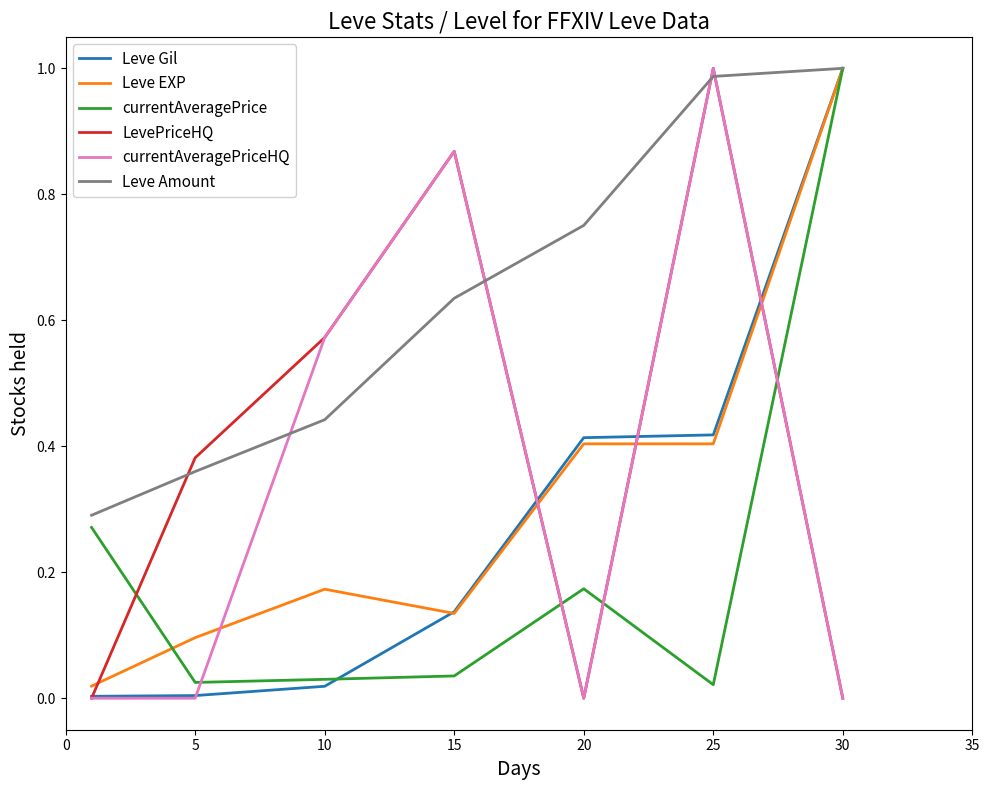

True or false: currentAveragePrice and currentAveragePriceHQ intersect in this chart.

True